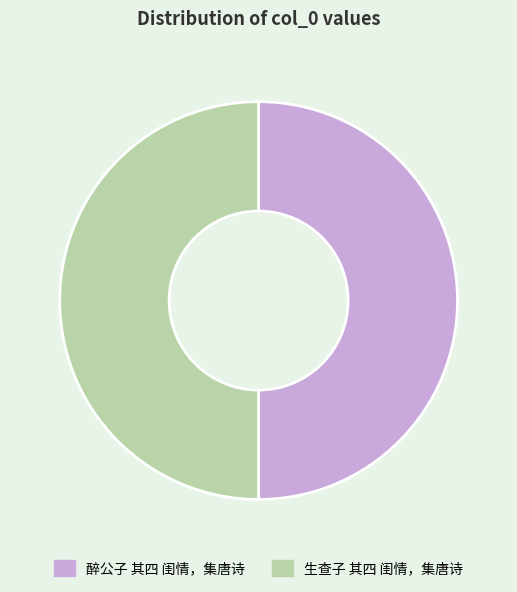

Is the sum of 醉公子 其四 闺情，集唐诗 and 生查子 其四 闺情，集唐诗 greater than half?

Yes